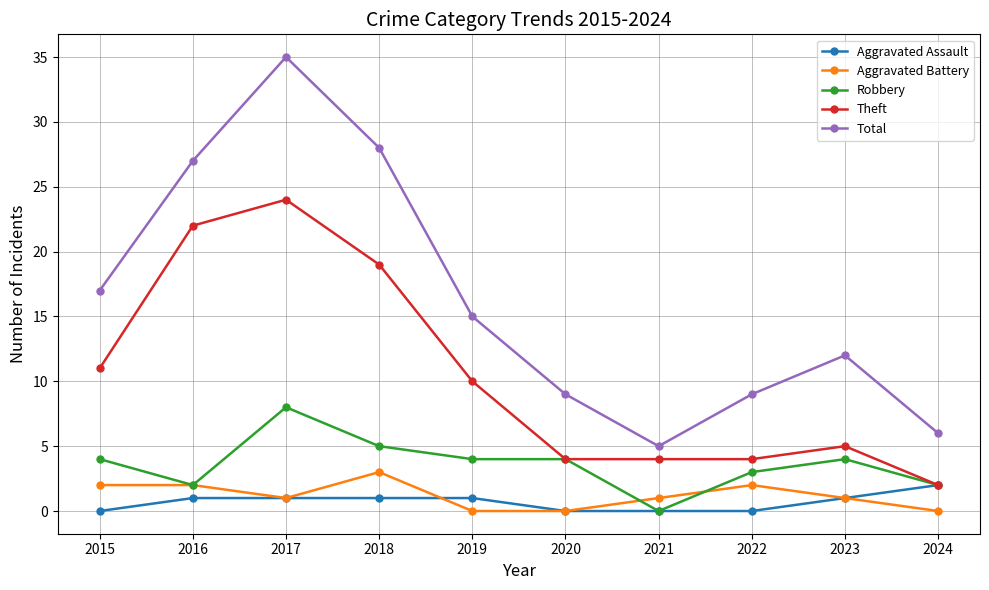

What is the highest value of the Aggravated Battery series?

3